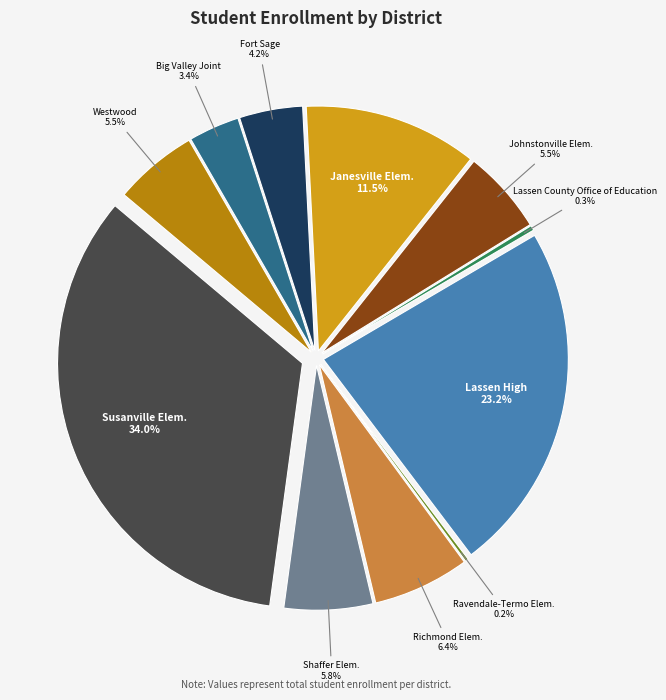

The Susanville Elementary slice represents 34% of the pie. True or false?

True